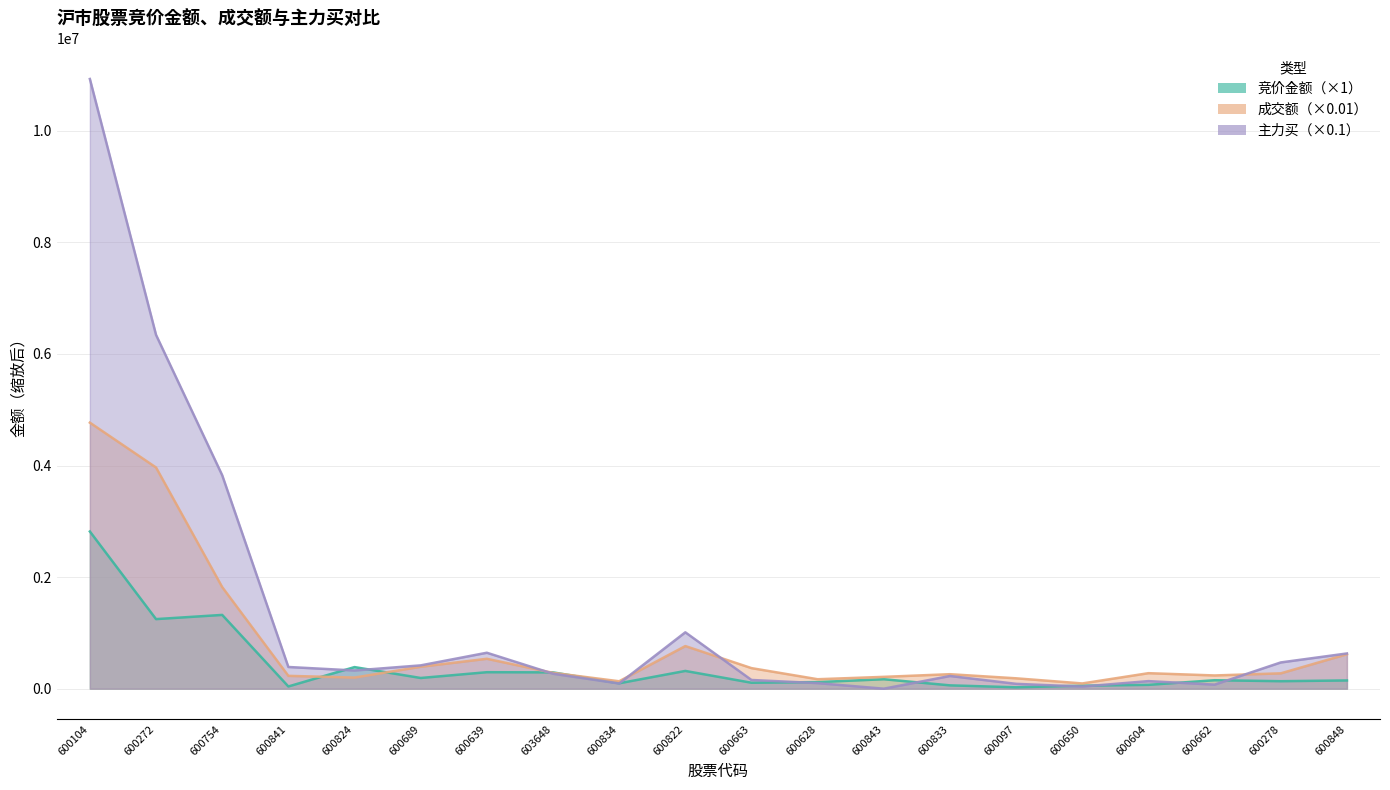

What is the label of the 17th point from the right?

600841